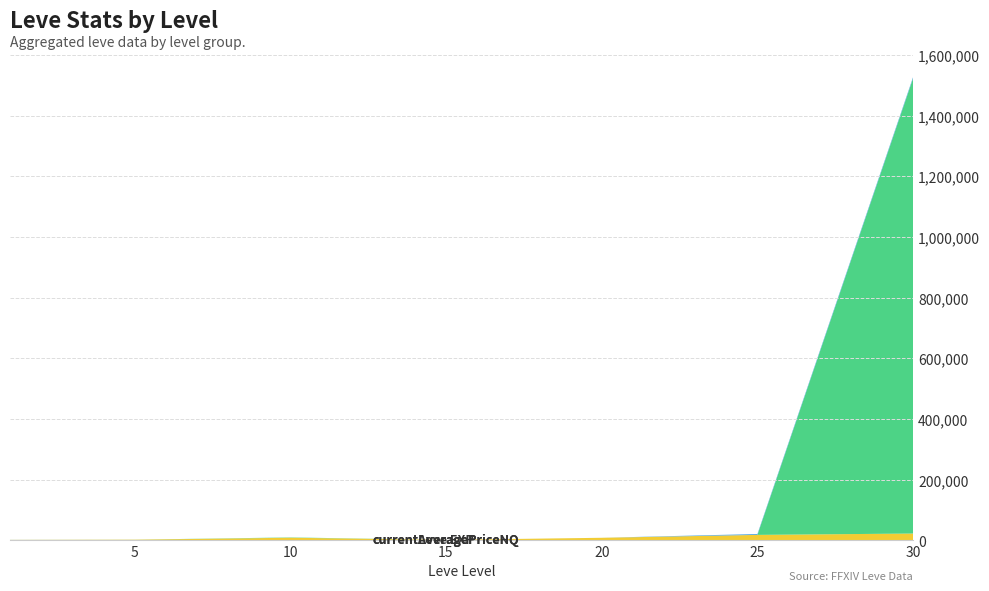

Reading left to right, what are all the values shown in this chart?

Leve Gil: 1=113.0	5=139.0	10=169.0	15=172.0	20=101.0	25=126.0	30=175.0
Leve EXP: 1=800.0	5=1420.0	10=7880.0	15=800.0	20=7710.0	25=17310.0	30=21740.0
currentAveragePriceNQ: 1=68.8	5=142.2	10=1040.0	15=0.0	20=100.0	25=0.0	30=1501495.0
currentAveragePriceHQ: 1=150.0	5=51.0	10=0.0	15=0.0	20=0.0	25=2995.0	30=4000.0